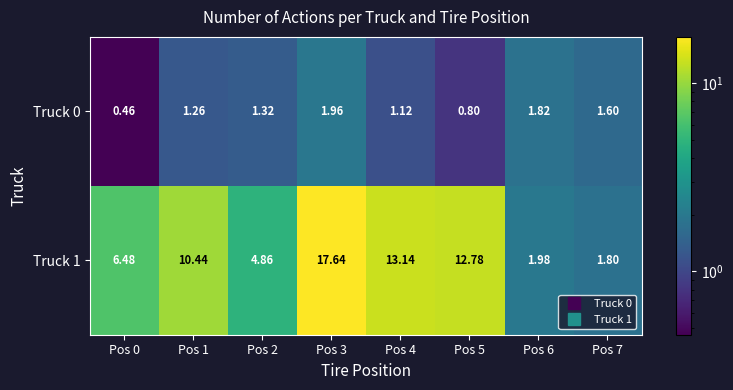

Is the value of Truck 0 at Pos 0 greater than the value of Truck 1 at Pos 4?

No